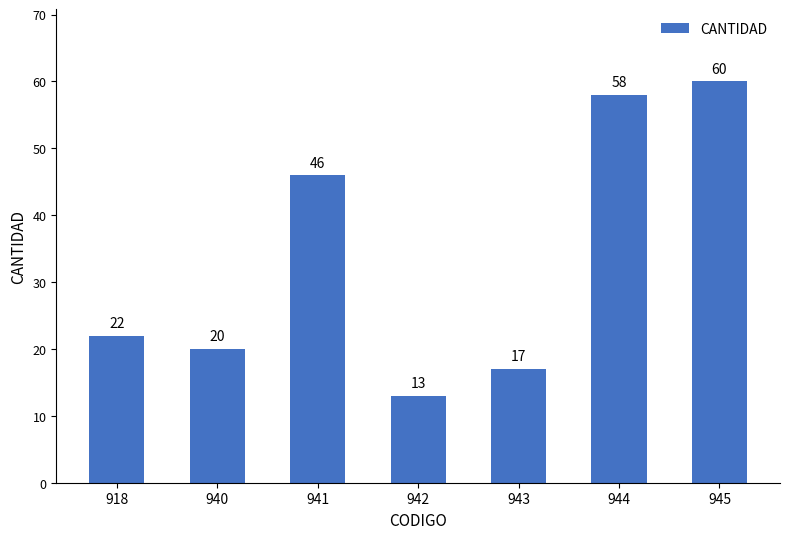

At which label is the value closest to 36?

941